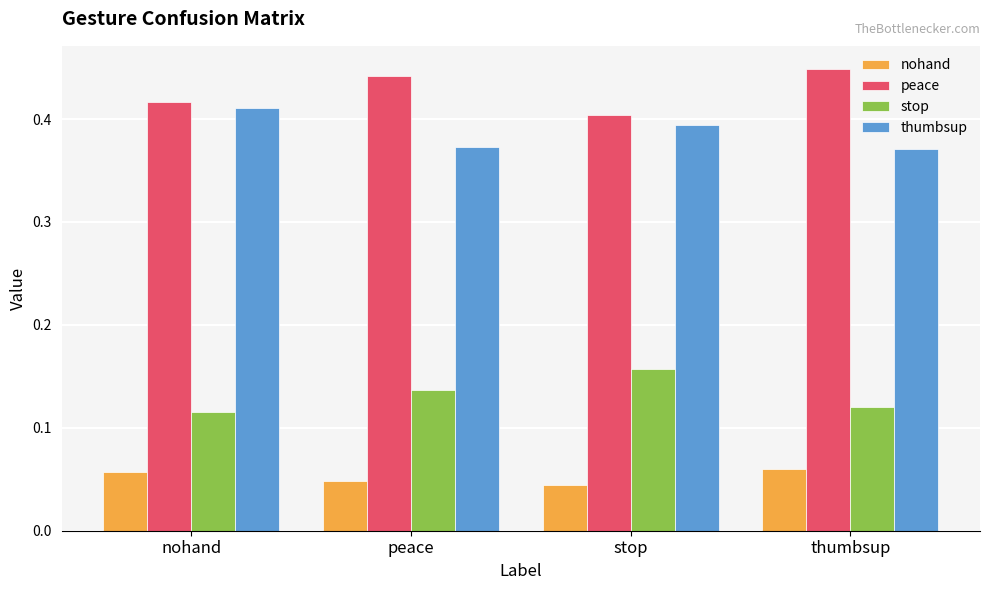

Rank the series by their maximum value, from lowest to highest.

nohand, stop, thumbsup, peace